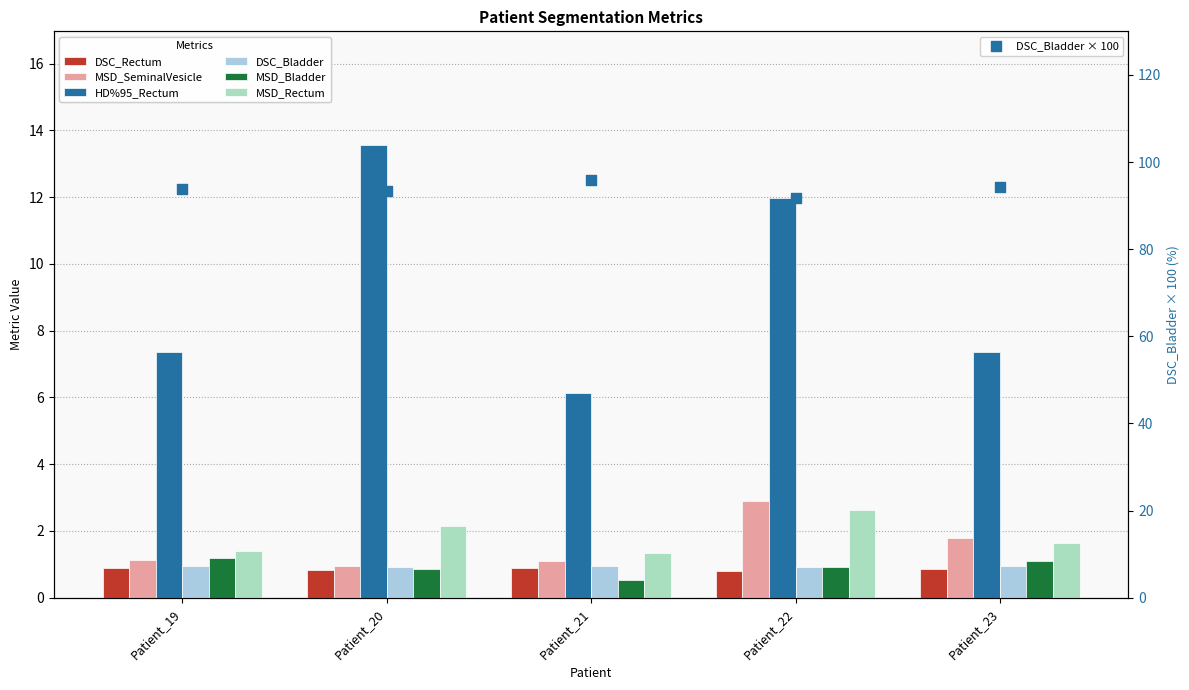

Which series reaches the minimum Y coordinate?

MSD_Bladder